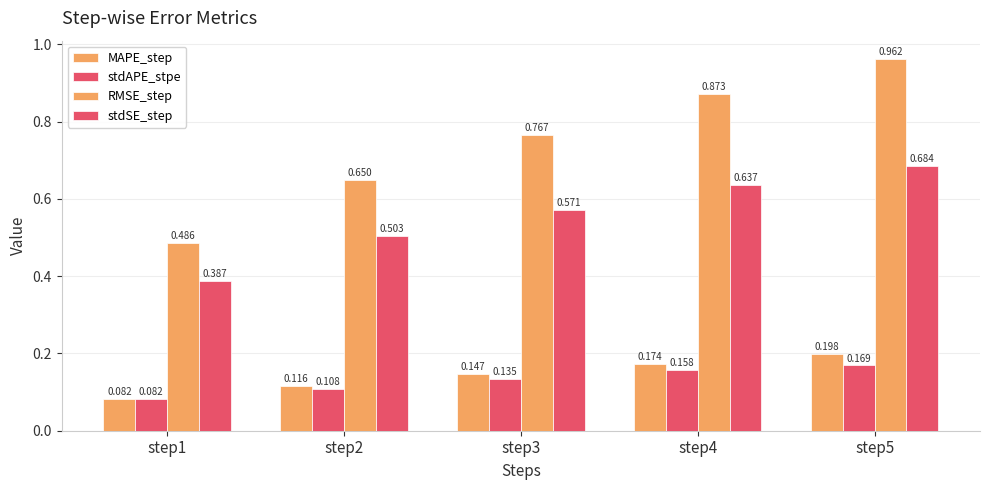

How many categories are shown in the chart?

5